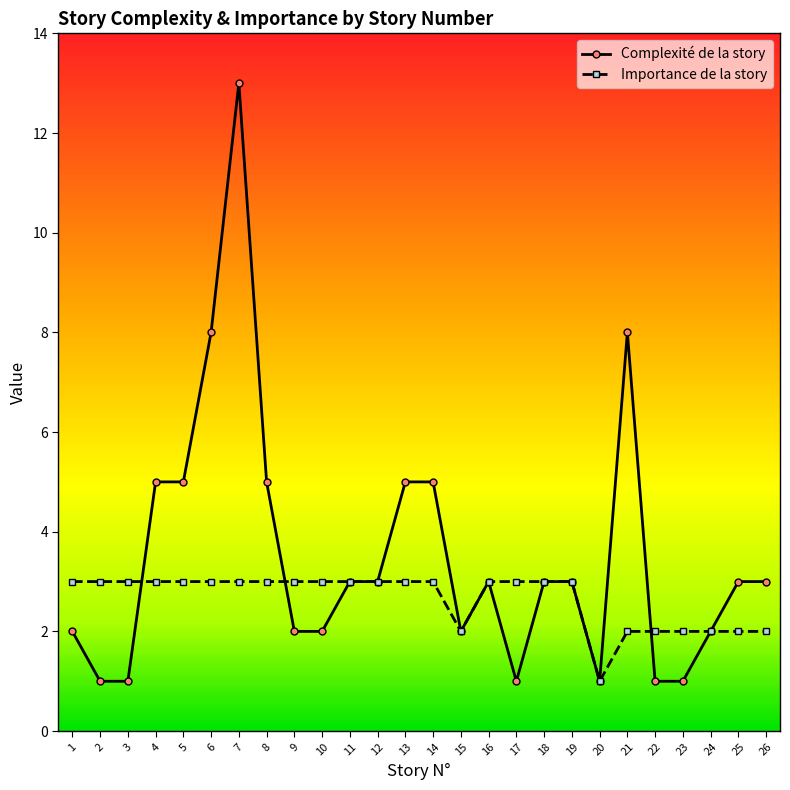

What is the average value of the Importance de la story series?

3